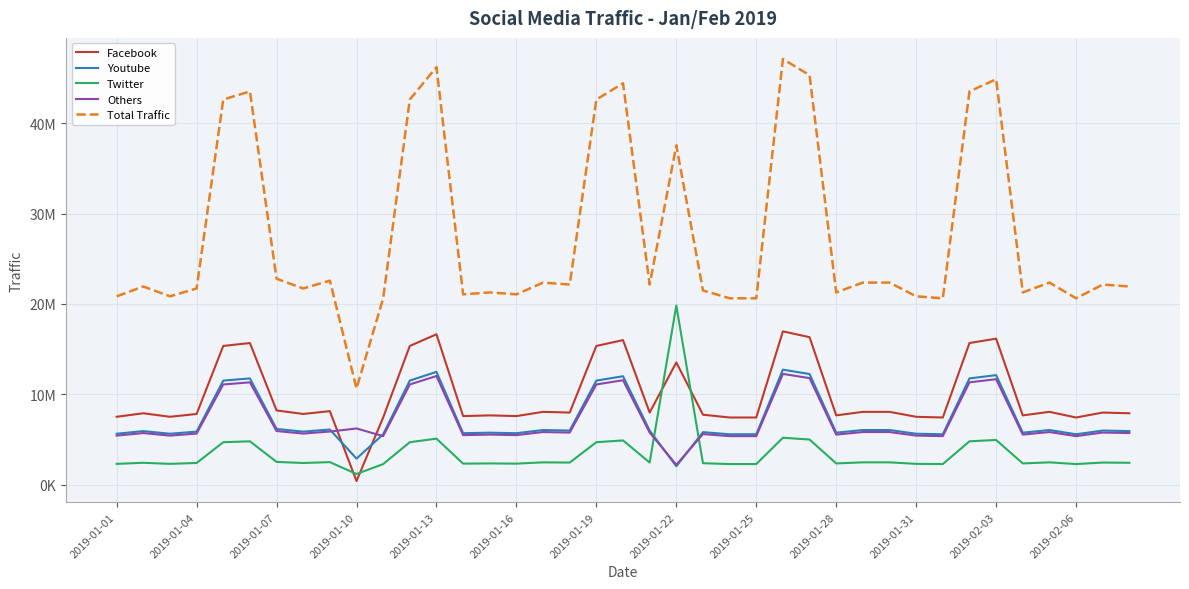

What is the difference between the maximum and minimum values in the Twitter series?

18656803